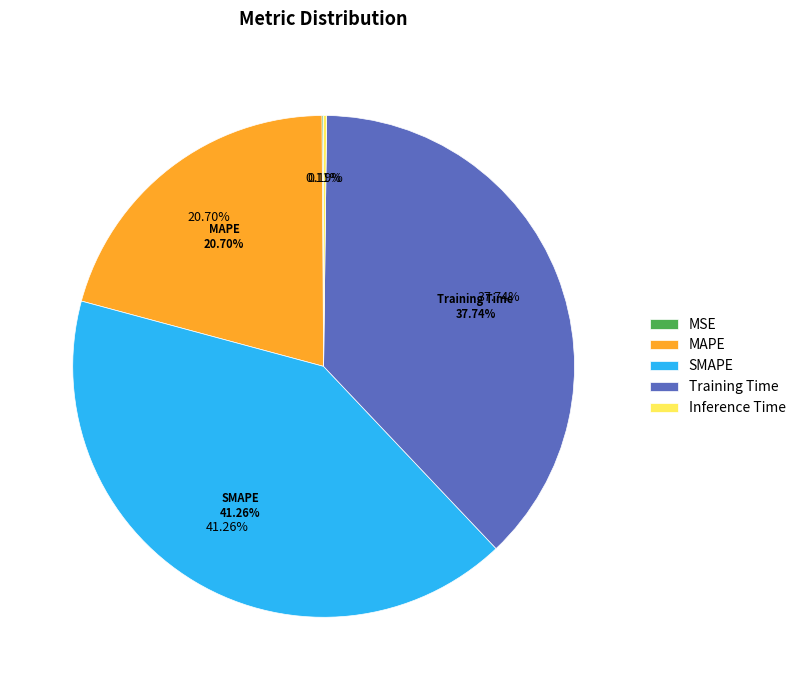

What percentage do MSE and Training Time together represent?

37.8%